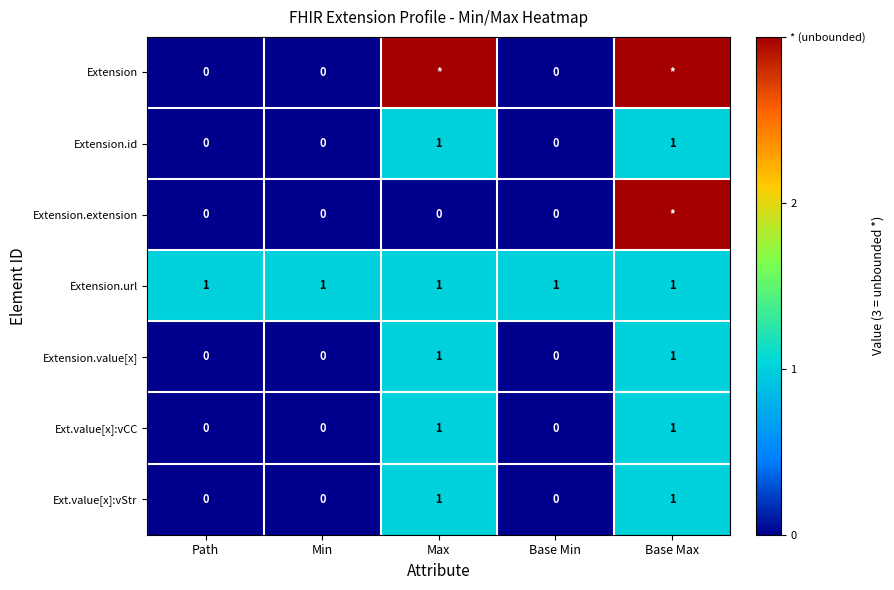

Is it true that Extension.value[x] equals 0 at Path?

True